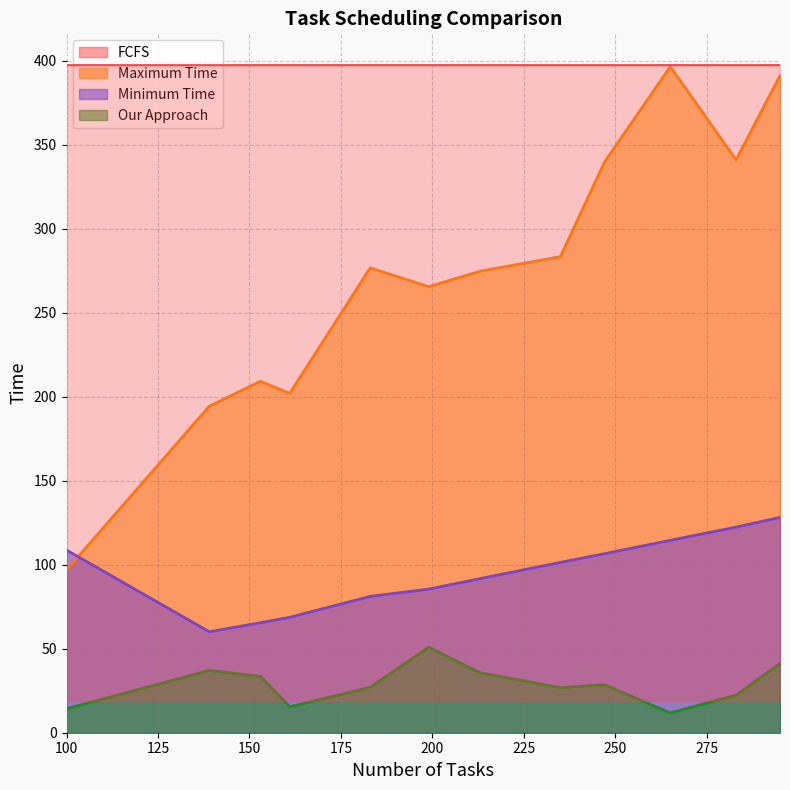

True or false: Our Approach has more than 1 points higher than both neighbors.

True